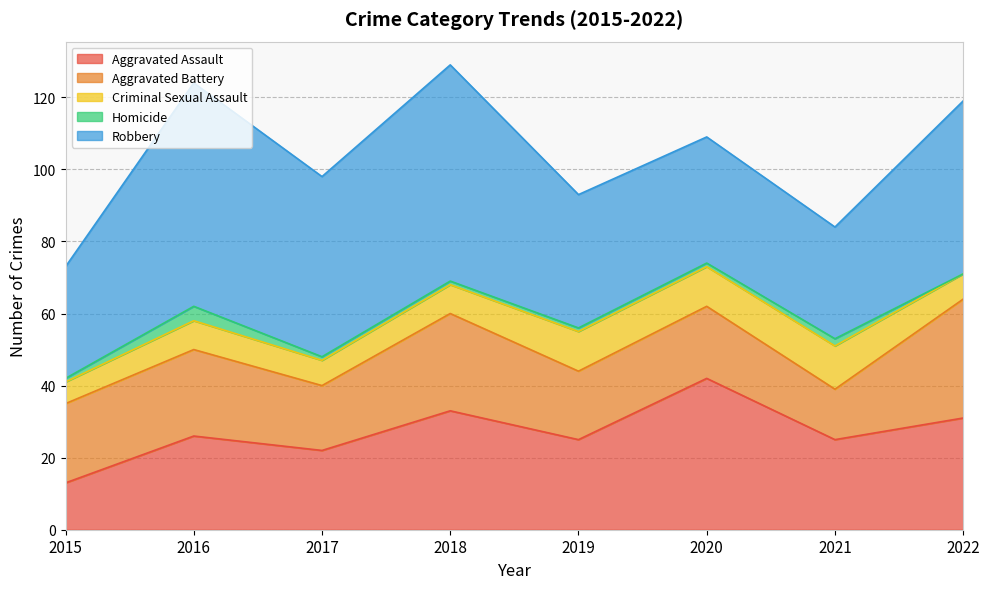

At which label does Aggravated Assault reach its minimum?

2015